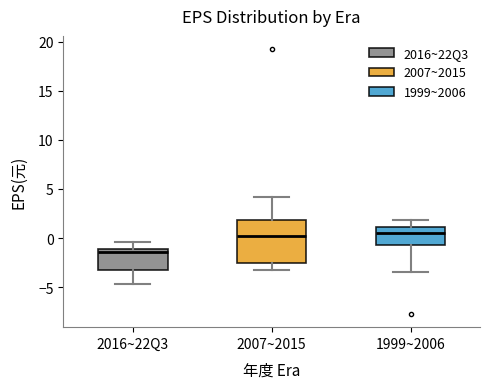

Reading left to right, transcribe this box plot: for each box, give where its median line is, the range the box spans, and where its two whiskers end, as read against the y-axis. The values are not printed on the chart, so give them approximately, as read against the axis.

2016~22Q3: median -1.5, box -3.0 to -1.0, whiskers -4.5 to -0.5
2007~2015: median 0.0, box -2.5 to 2.0, whiskers -3.5 to 4.0
1999~2006: median 0.5, box -0.5 to 1.0, whiskers -3.5 to 2.0